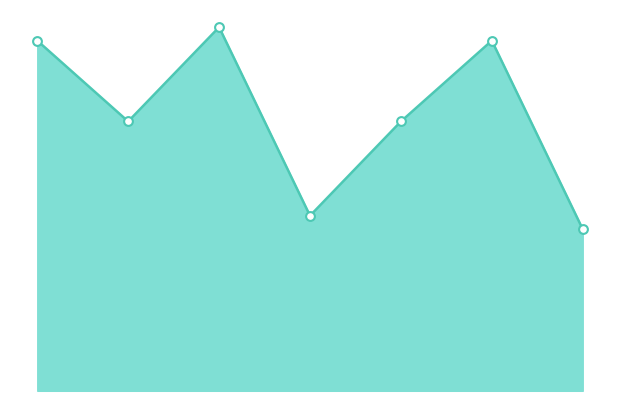

Approximately how many times larger is the value at 2 compared to 5?

1.0